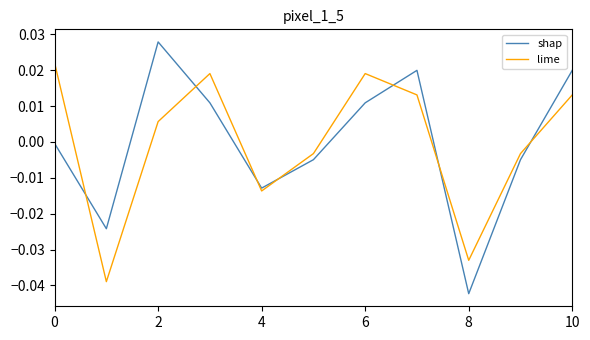

How many interior local valleys does the shap series have?

3